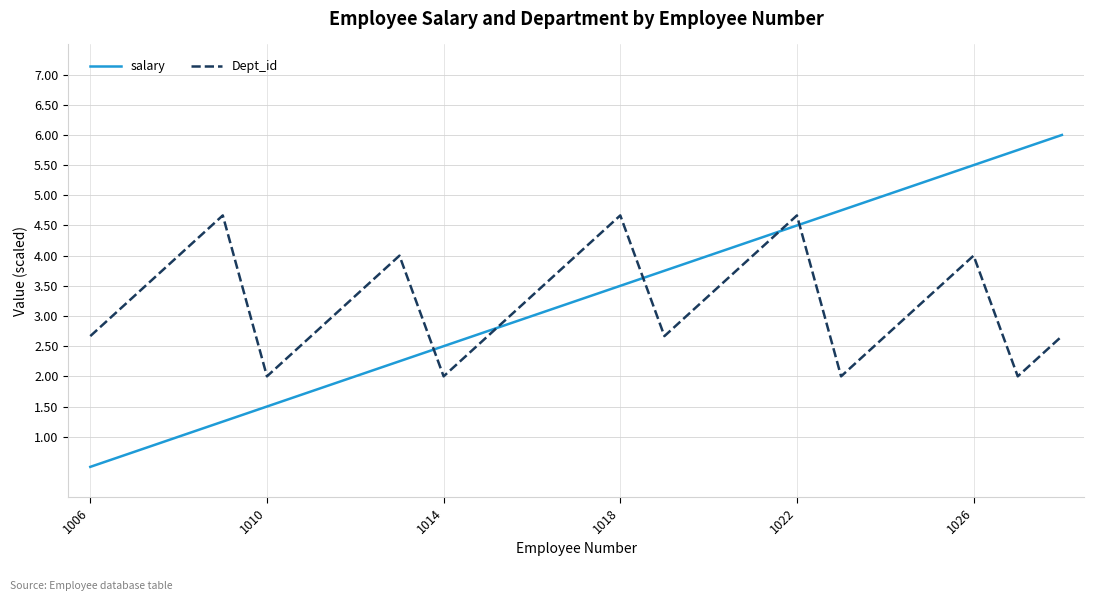

What is the minimum value shown in the chart?

0.5